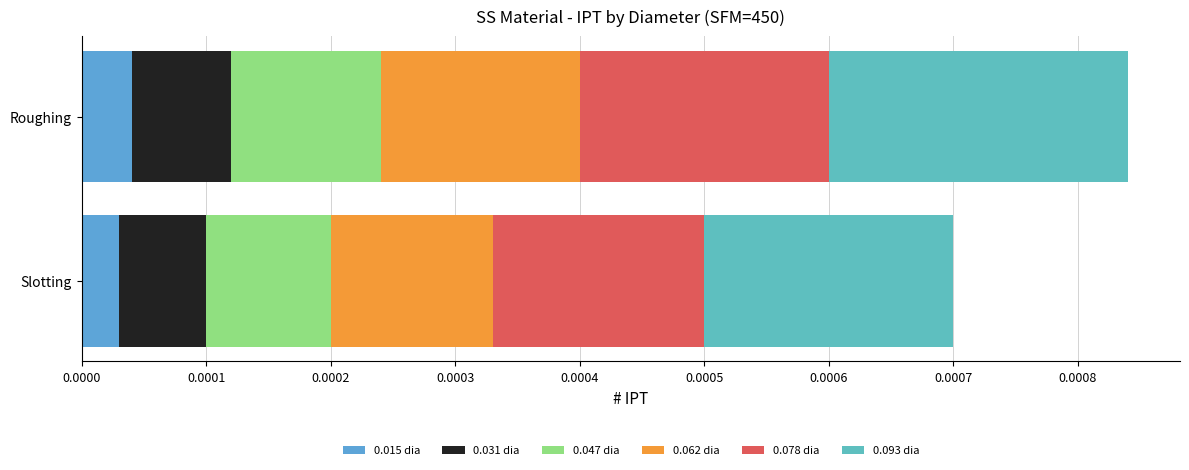

Rank the series by their average value, from lowest to highest.

0.015 dia, 0.031 dia, 0.047 dia, 0.062 dia, 0.078 dia, 0.093 dia